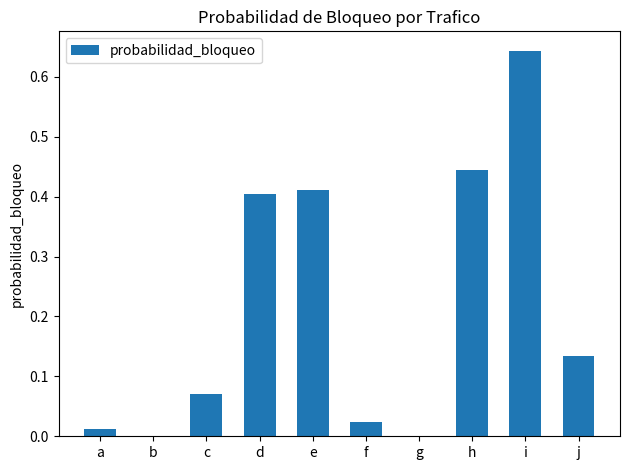

True or false: the data shows 0.4 at e.

True